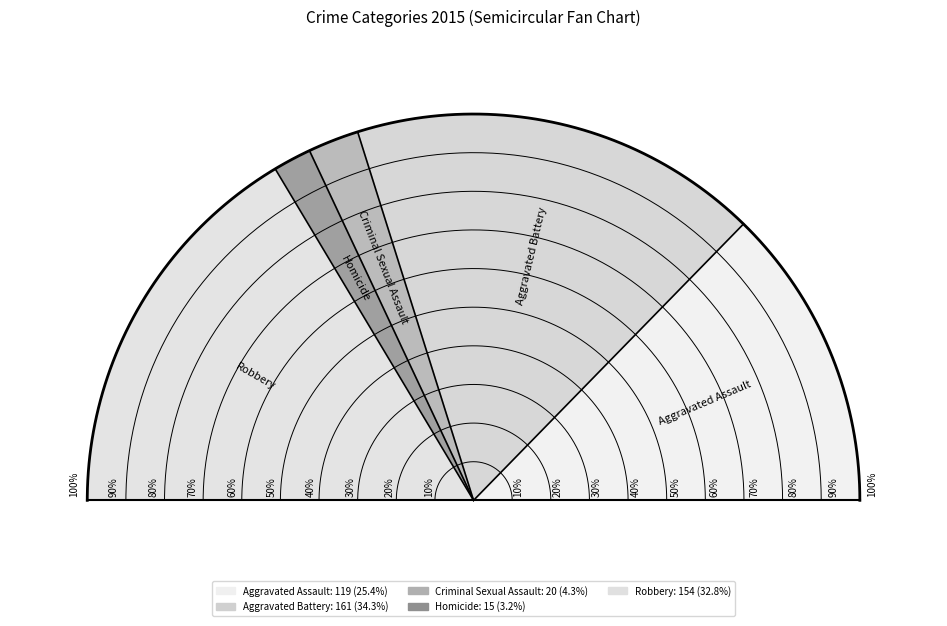

True or false: Robbery accounts for 47% of the total.

False